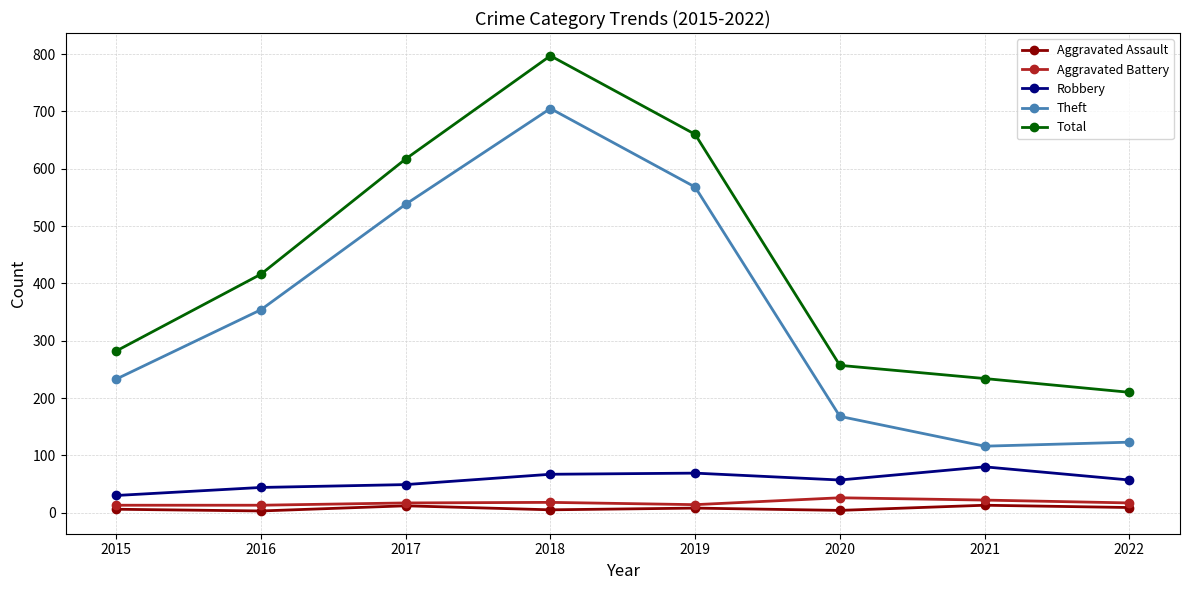

Which category has the highest value across all series?

2018